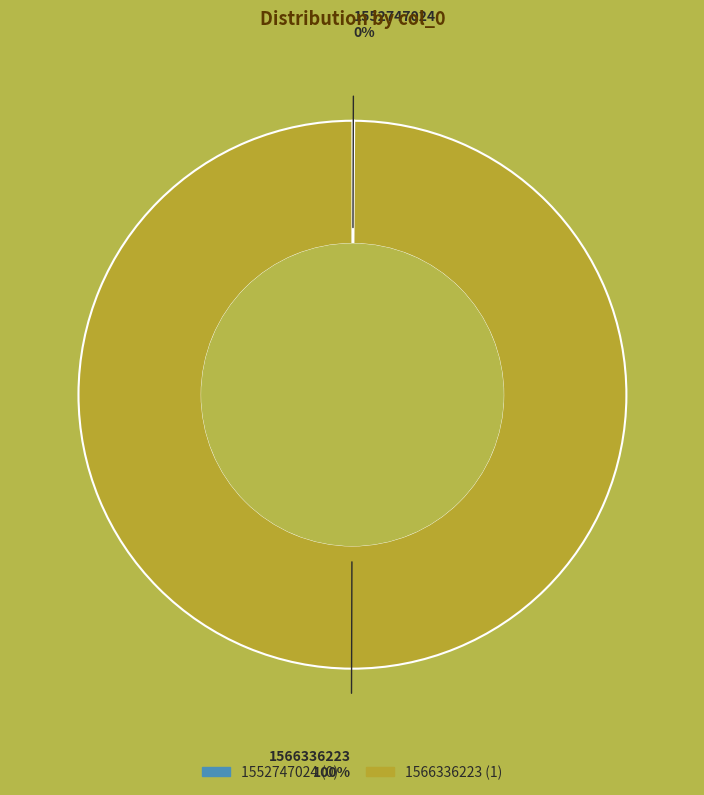

To the nearest percent, what percentage of the pie is 1566336223?

100%